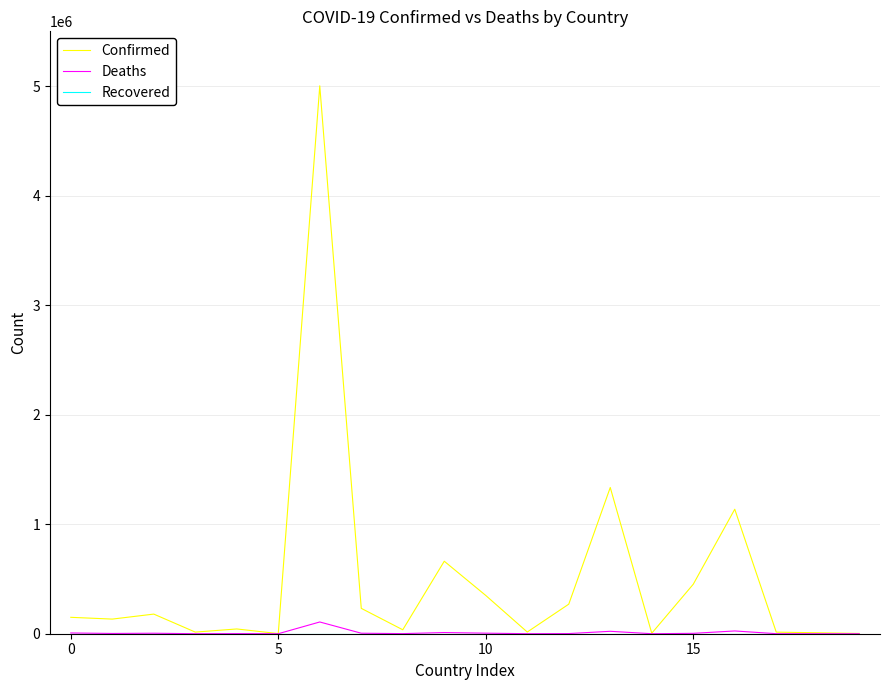

Which series has the largest range (max minus min)?

Confirmed